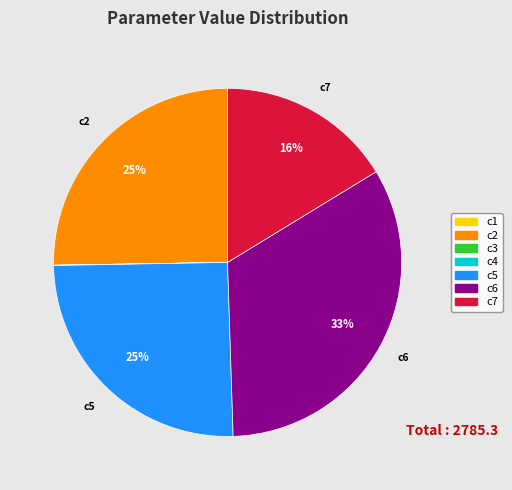

To the nearest percent, what portion does c2 represent?

25%